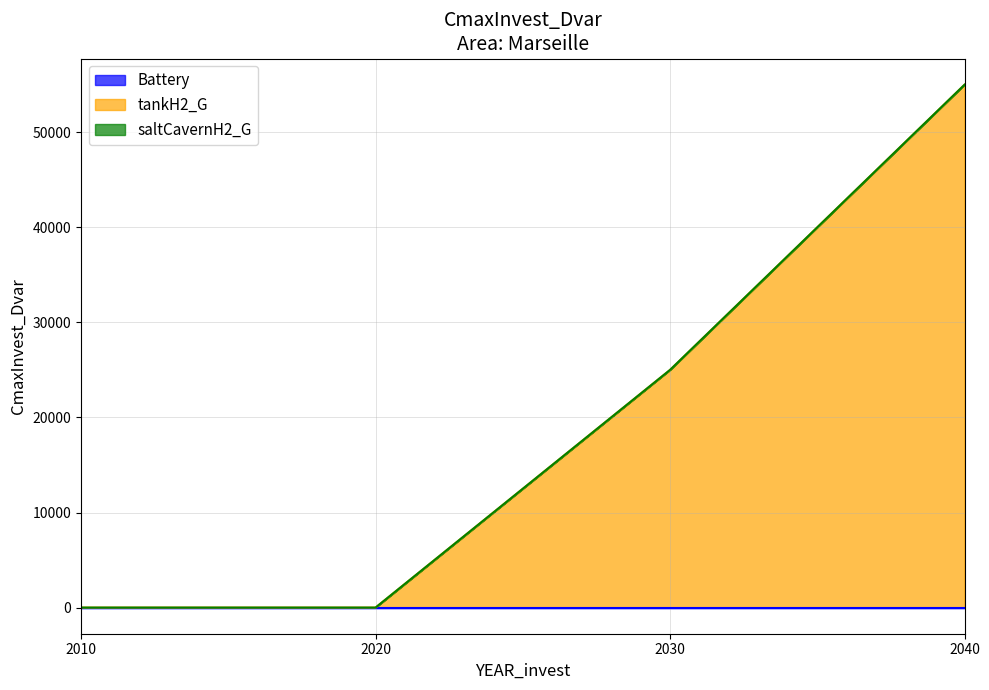

List the labels in order of tankH2_G value, largest first.

2040, 2030, 2010, 2020